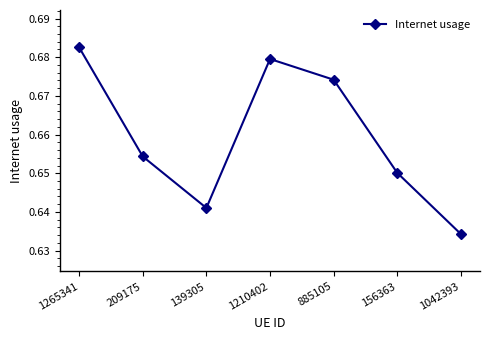

Rank the categories by value from highest to lowest.

1265341, 1210402, 885105, 209175, 156363, 139305, 1042393